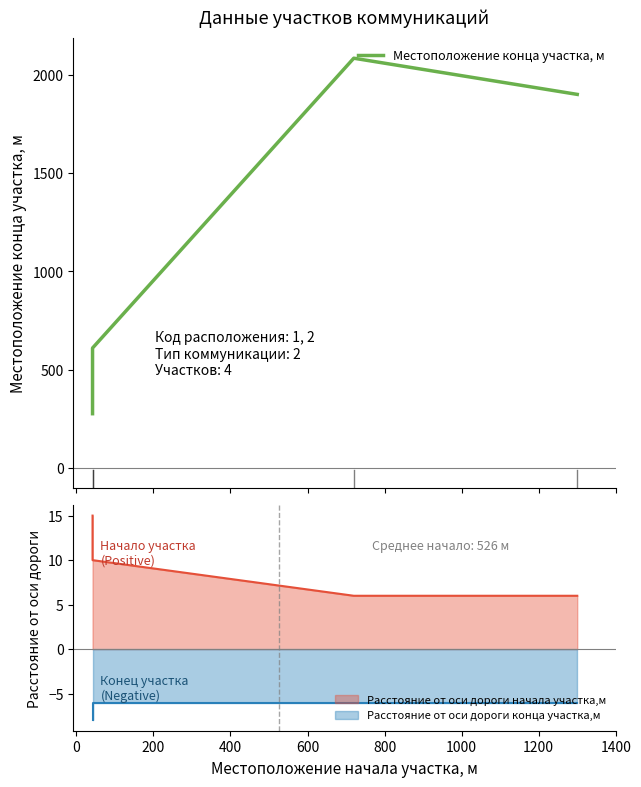

What is the minimum value shown in the chart?

276